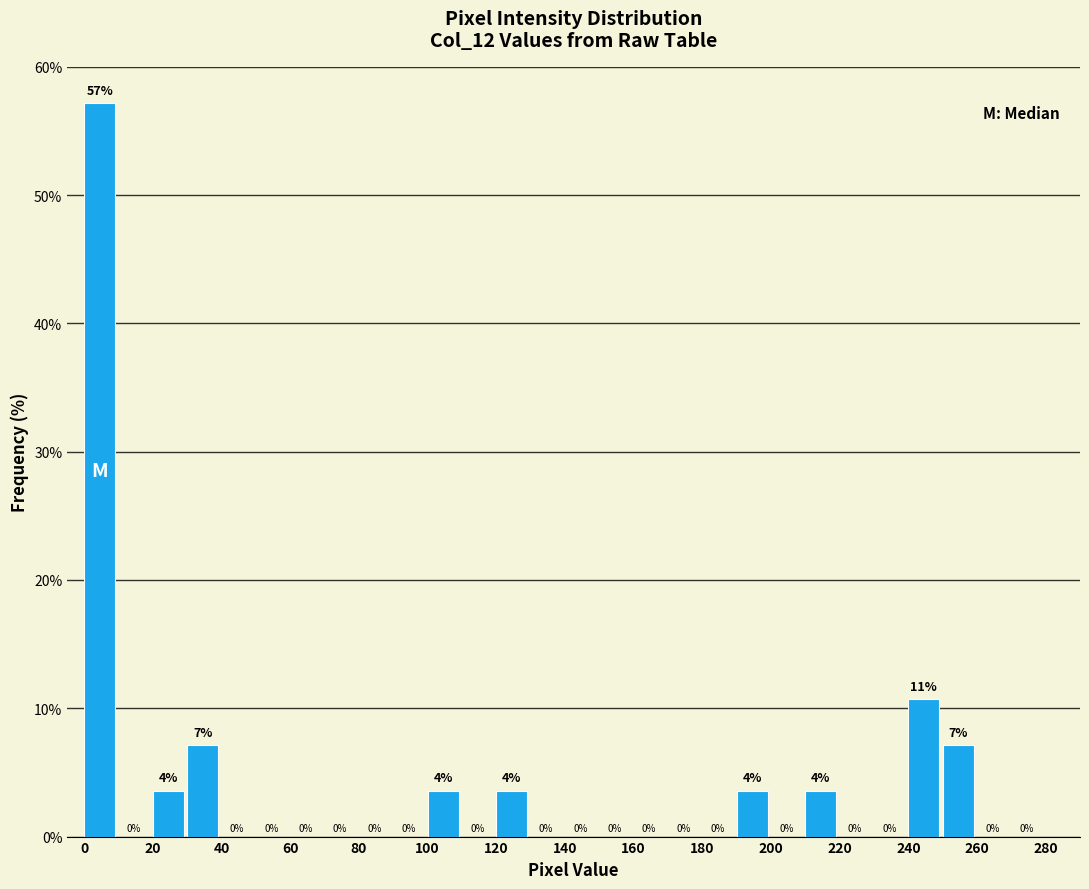

Over which range of the x-axis is the bar tallest?

0 to 10